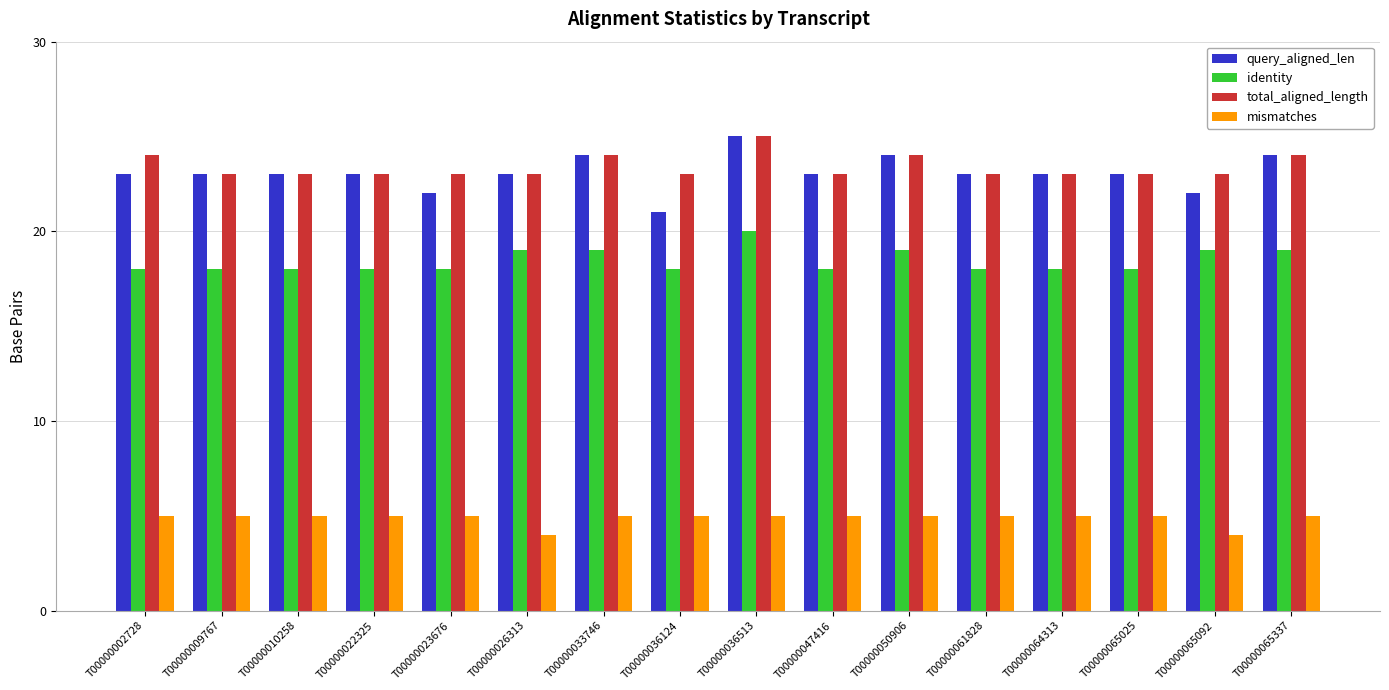

Reading left to right, list all the values displayed in this chart.

query_aligned_len: T00000002728=23	T00000009767=23	T00000010258=23	T00000022325=23	T00000023676=22	T00000026313=23	T00000033746=24	T00000036124=21	T00000036513=25	T00000047416=23	T00000050906=24	T00000061828=23	T00000064313=23	T00000065025=23	T00000065092=22	T00000065337=24
identity: T00000002728=18	T00000009767=18	T00000010258=18	T00000022325=18	T00000023676=18	T00000026313=19	T00000033746=19	T00000036124=18	T00000036513=20	T00000047416=18	T00000050906=19	T00000061828=18	T00000064313=18	T00000065025=18	T00000065092=19	T00000065337=19
total_aligned_length: T00000002728=24	T00000009767=23	T00000010258=23	T00000022325=23	T00000023676=23	T00000026313=23	T00000033746=24	T00000036124=23	T00000036513=25	T00000047416=23	T00000050906=24	T00000061828=23	T00000064313=23	T00000065025=23	T00000065092=23	T00000065337=24
mismatches: T00000002728=5	T00000009767=5	T00000010258=5	T00000022325=5	T00000023676=5	T00000026313=4	T00000033746=5	T00000036124=5	T00000036513=5	T00000047416=5	T00000050906=5	T00000061828=5	T00000064313=5	T00000065025=5	T00000065092=4	T00000065337=5